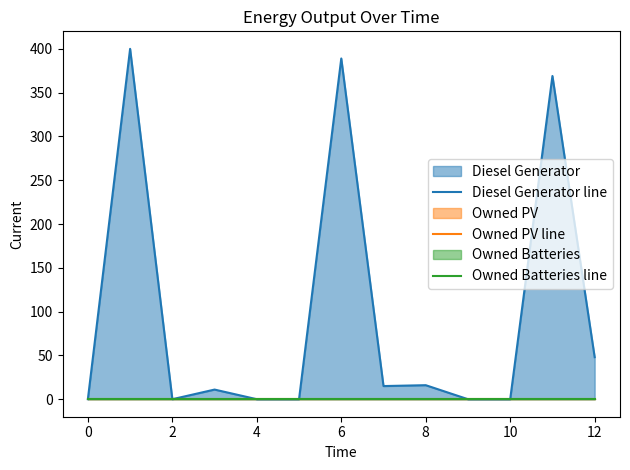

The Diesel Generator line series shows 15 at 4. True or false?

False